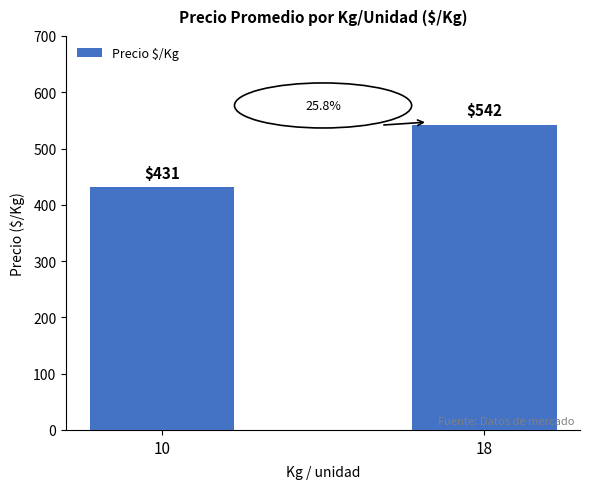

The value at 18 is 177. True or false?

False